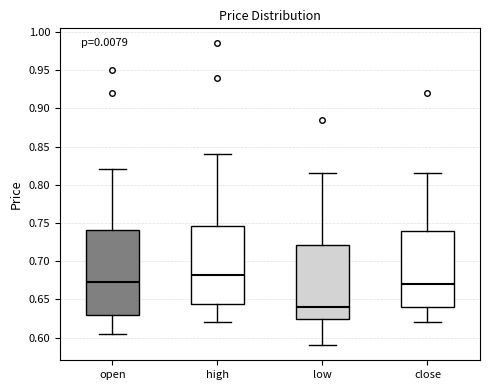

Reading left to right, read every box against the y-axis: the position of its median line, the range the box covers, and the ends of its whiskers. The values are not printed on the chart, so give them approximately, as read against the axis.

open: median 0.675, box 0.630 to 0.740, whiskers 0.605 to 0.820
high: median 0.685, box 0.645 to 0.745, whiskers 0.620 to 0.840
low: median 0.640, box 0.625 to 0.720, whiskers 0.590 to 0.815
close: median 0.670, box 0.640 to 0.740, whiskers 0.620 to 0.815